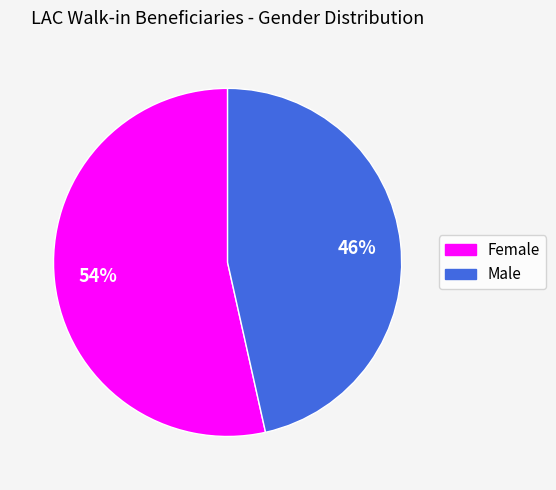

How many slices are in this pie chart?

2